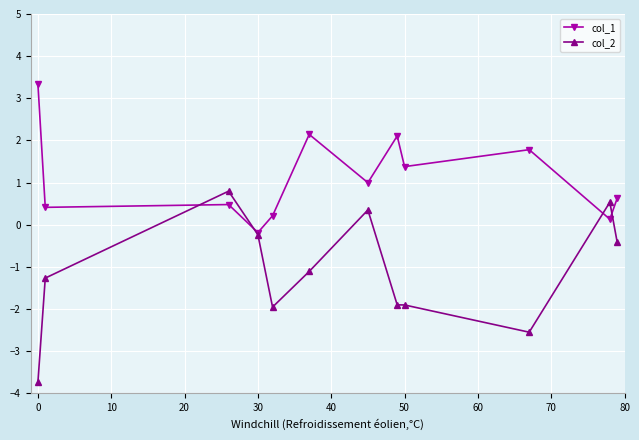

In col_2, how many points are lower than both neighbors (excluding endpoints)?

2